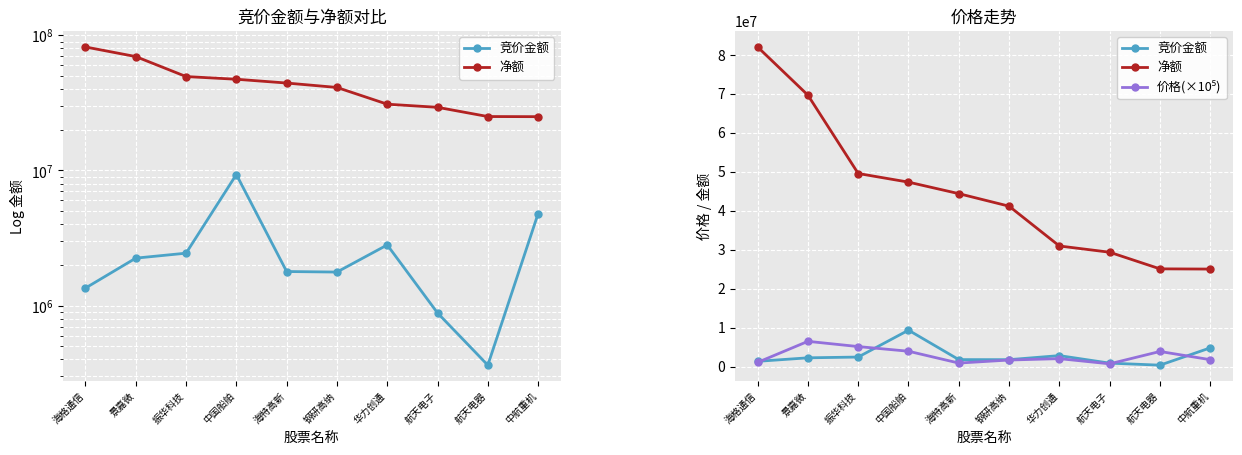

What is the difference between the maximum and minimum values in the 竞价金额 series?

8976196.0